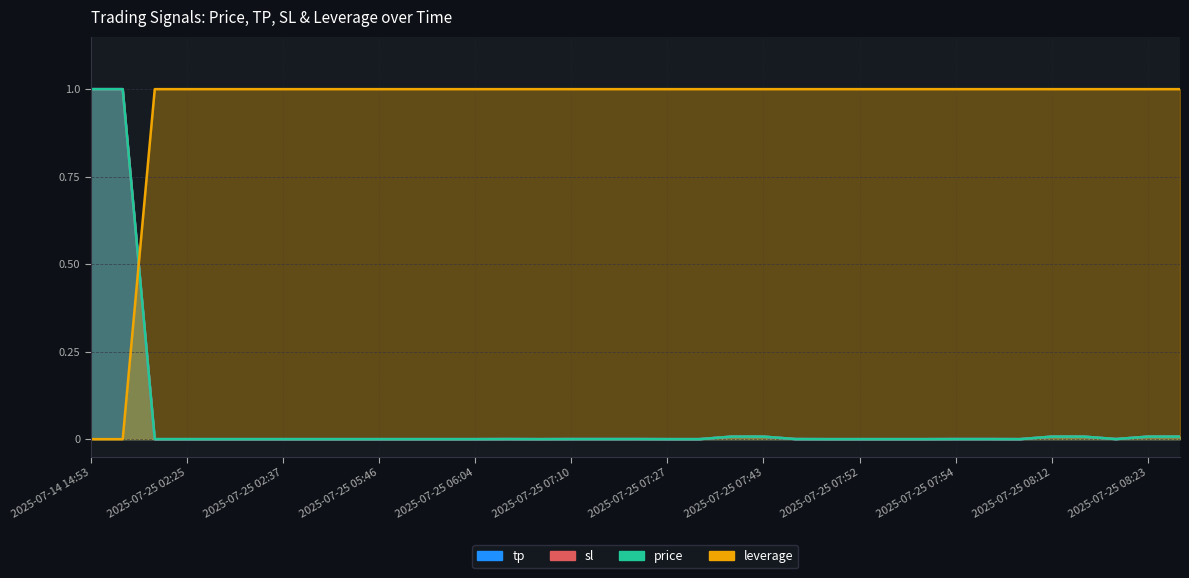

After their last crossing, which series has the higher values: tp or sl?

sl